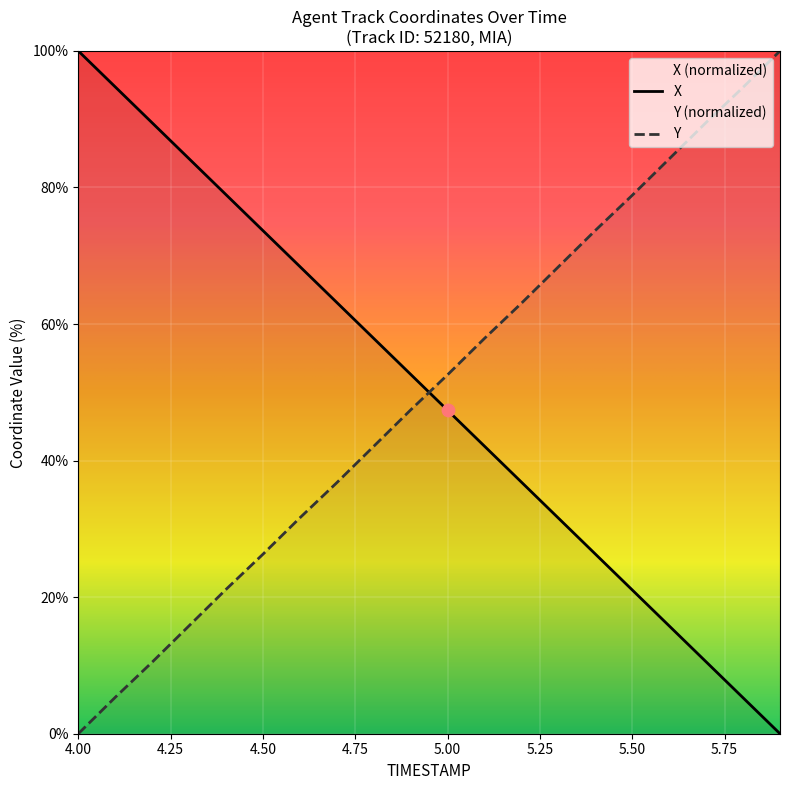

Which series contains the lowest Y value?

X